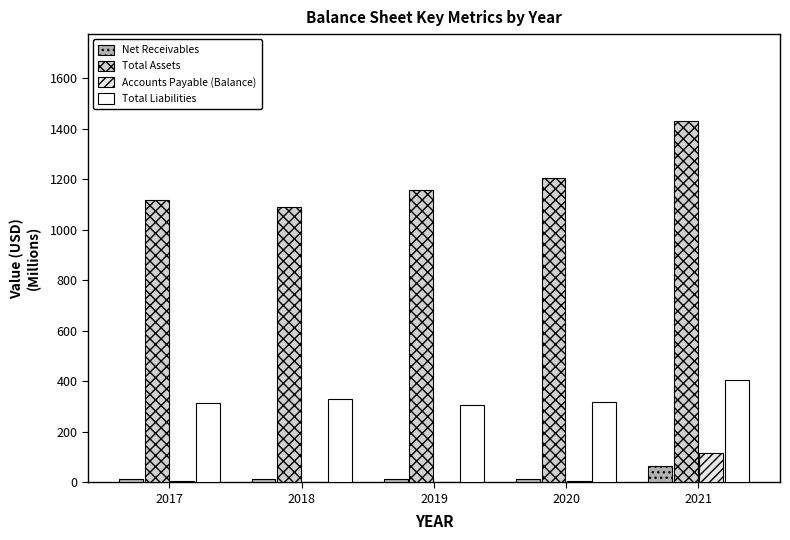

What is the average value of the Total Assets series?

1200.6